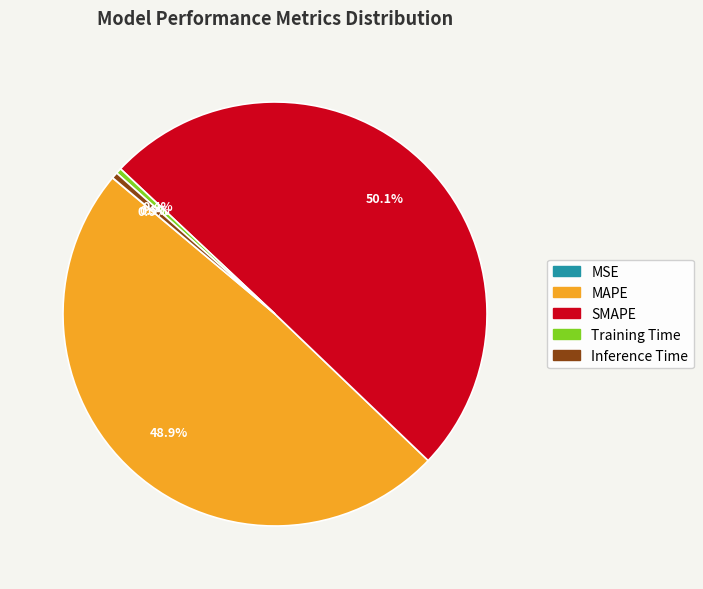

Which category has the biggest portion of the pie?

SMAPE